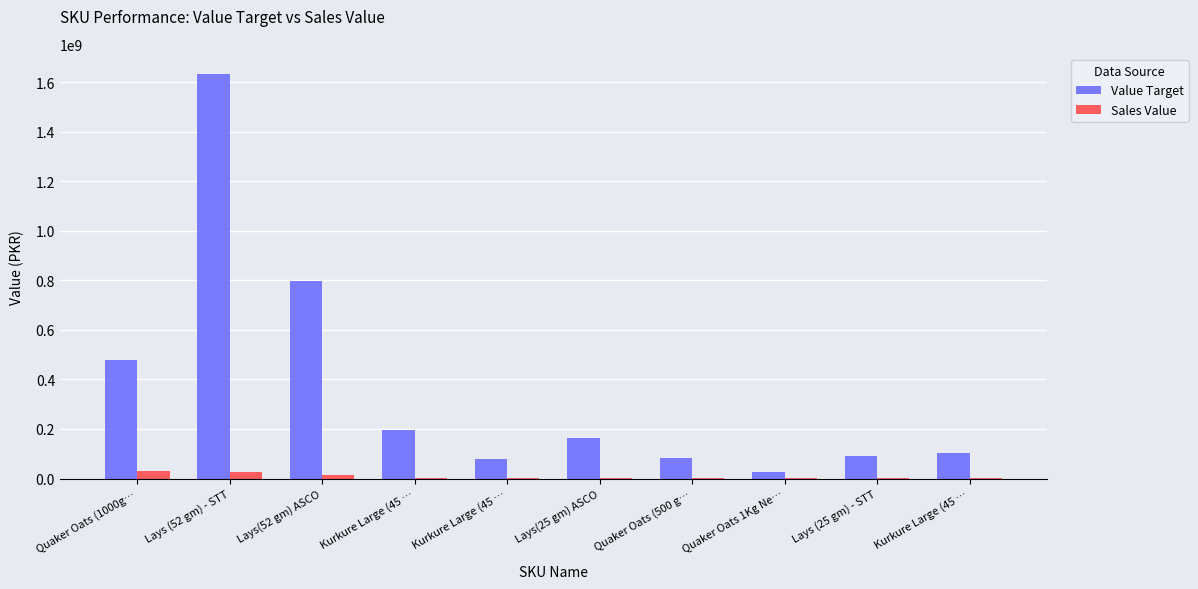

Count the number of data series in this chart.

2